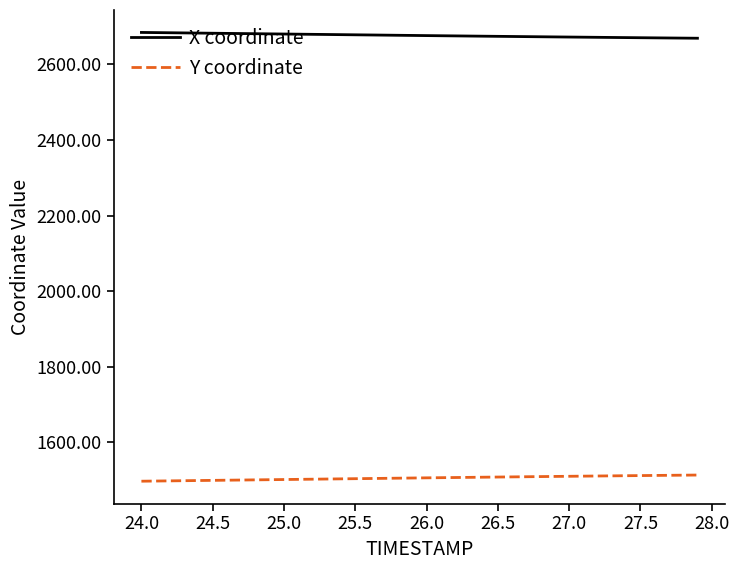

True or false: Y coordinate and X coordinate cross at least once.

False